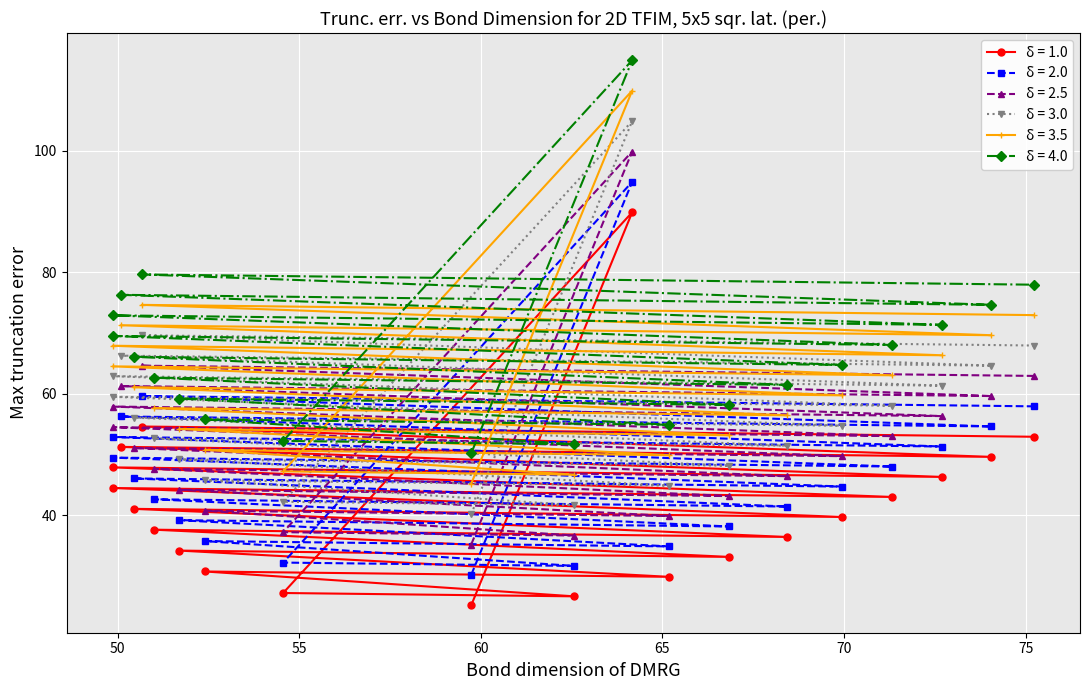

What is the difference between the maximum and second lowest values in the δ = 2.0 series?

63.1